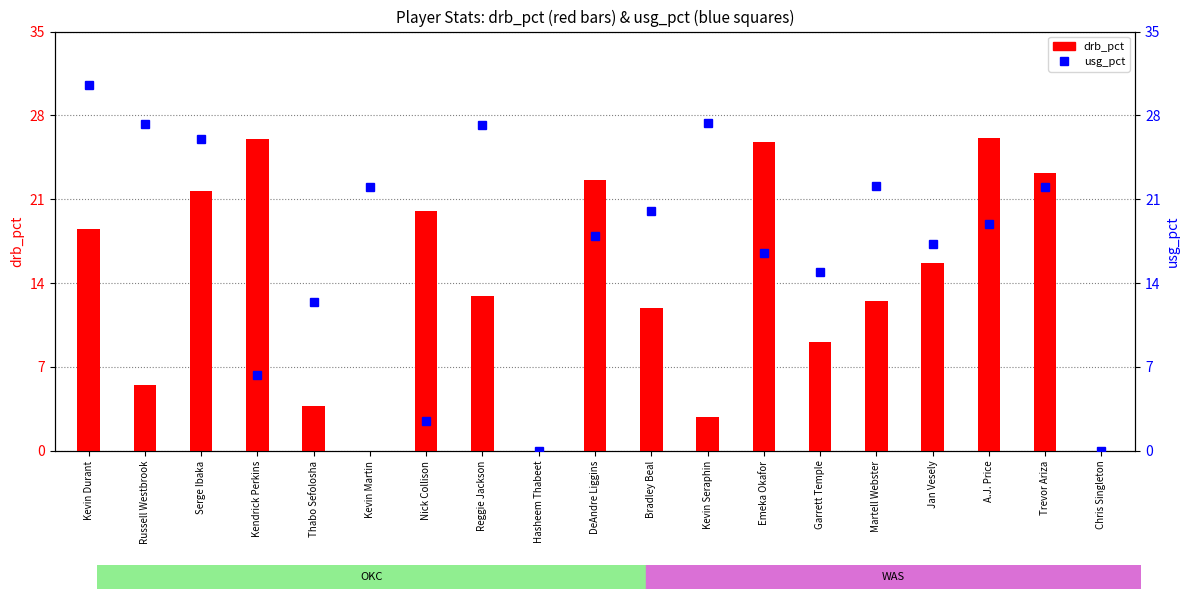

Rank the categories by value from highest to lowest.

Kevin Durant, Kevin Seraphin, Russell Westbrook, Reggie Jackson, Serge Ibaka, Martell Webster, Kevin Martin, Trevor Ariza, Bradley Beal, A.J. Price, DeAndre Liggins, Jan Vesely, Emeka Okafor, Garrett Temple, Thabo Sefolosha, Kendrick Perkins, Nick Collison, Hasheem Thabeet, Chris Singleton